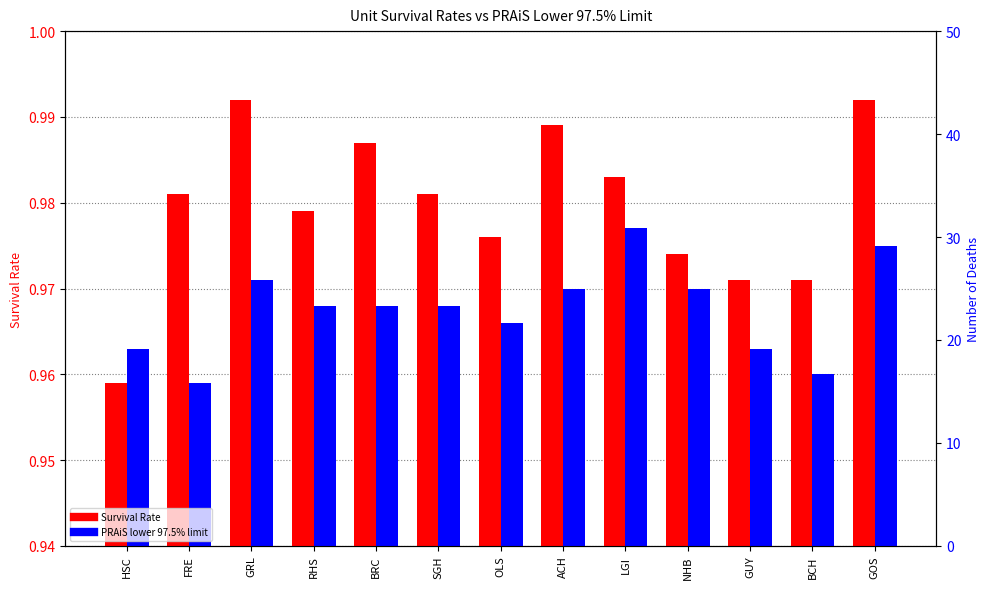

Between GRL and BCH, which series saw the biggest shift?

Survival Rate